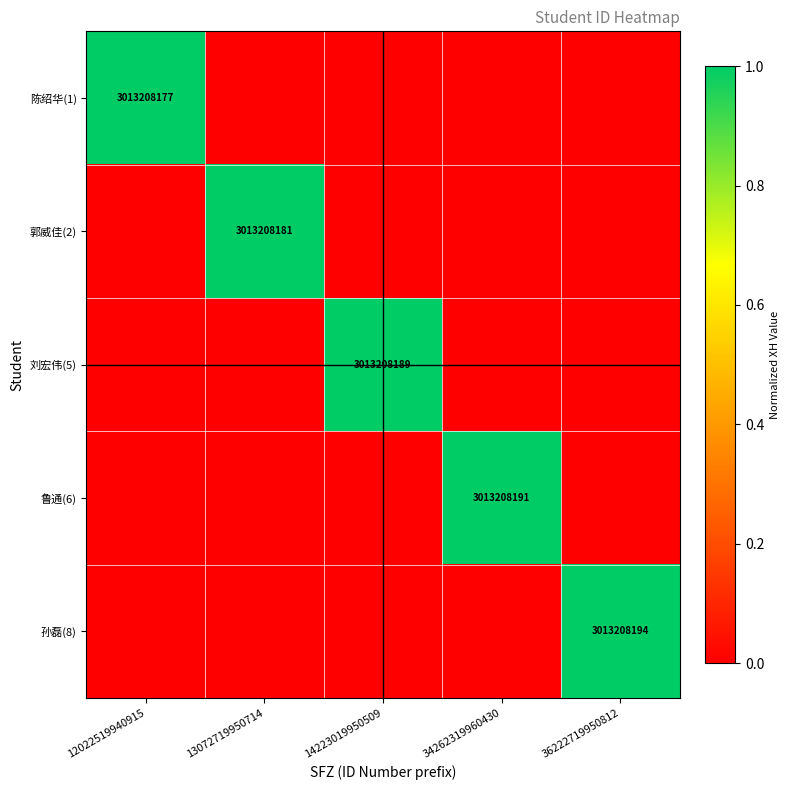

The 孙磊(8) series shows 3013208194 at 36222719950812. True or false?

True